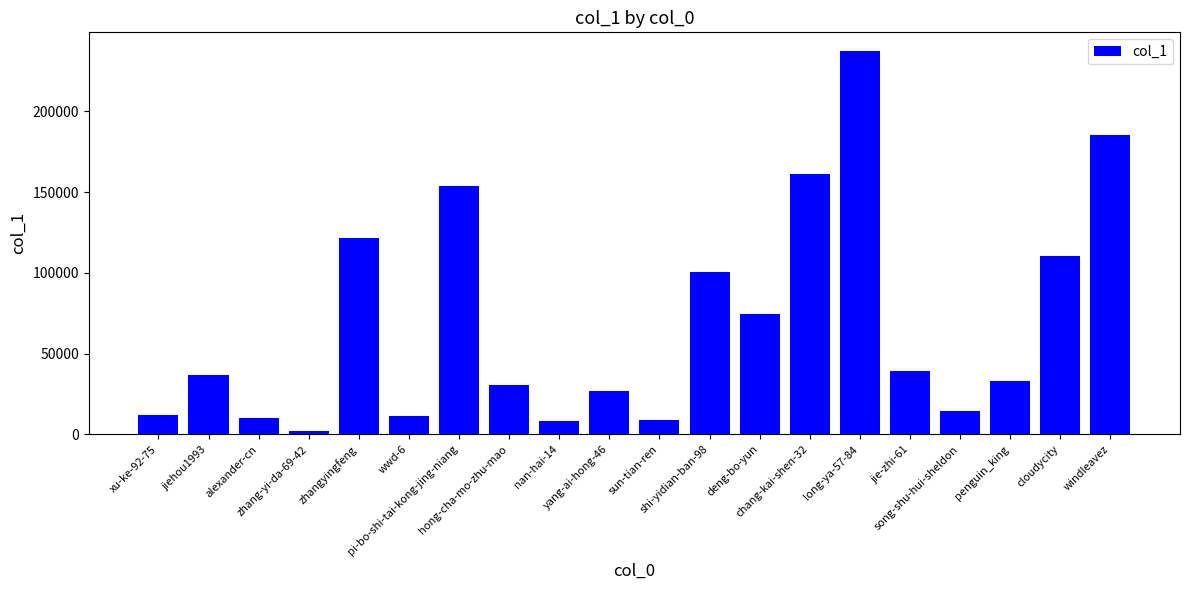

What is the difference between the second highest and minimum values?

183604